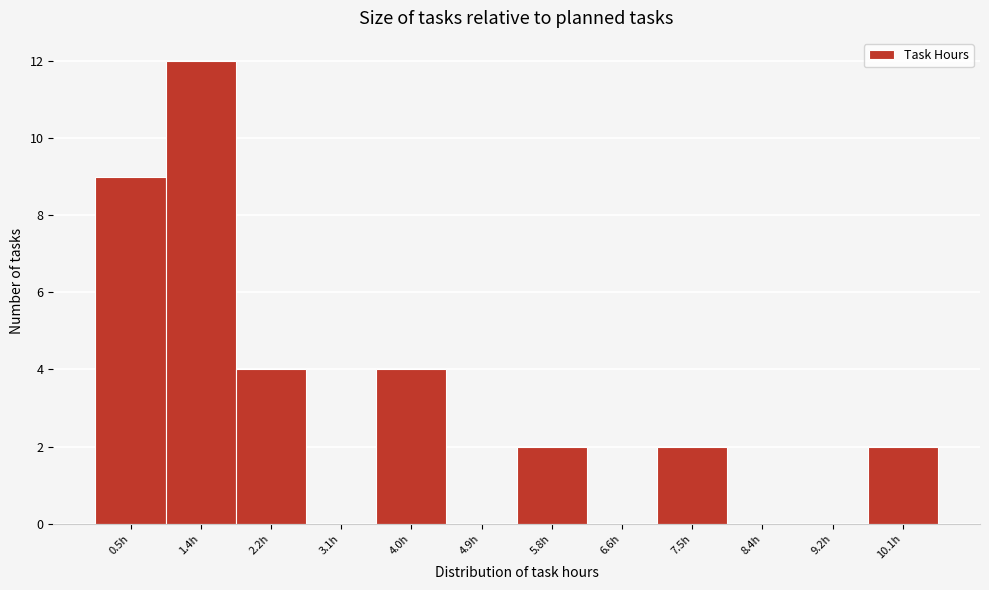

Reading right to left, transcribe all the data shown in this chart.

10.1h=2	9.2h=0	8.4h=0	7.5h=2	6.6h=0	5.8h=2	4.9h=0	4.0h=4	3.1h=0	2.2h=4	1.4h=12	0.5h=9